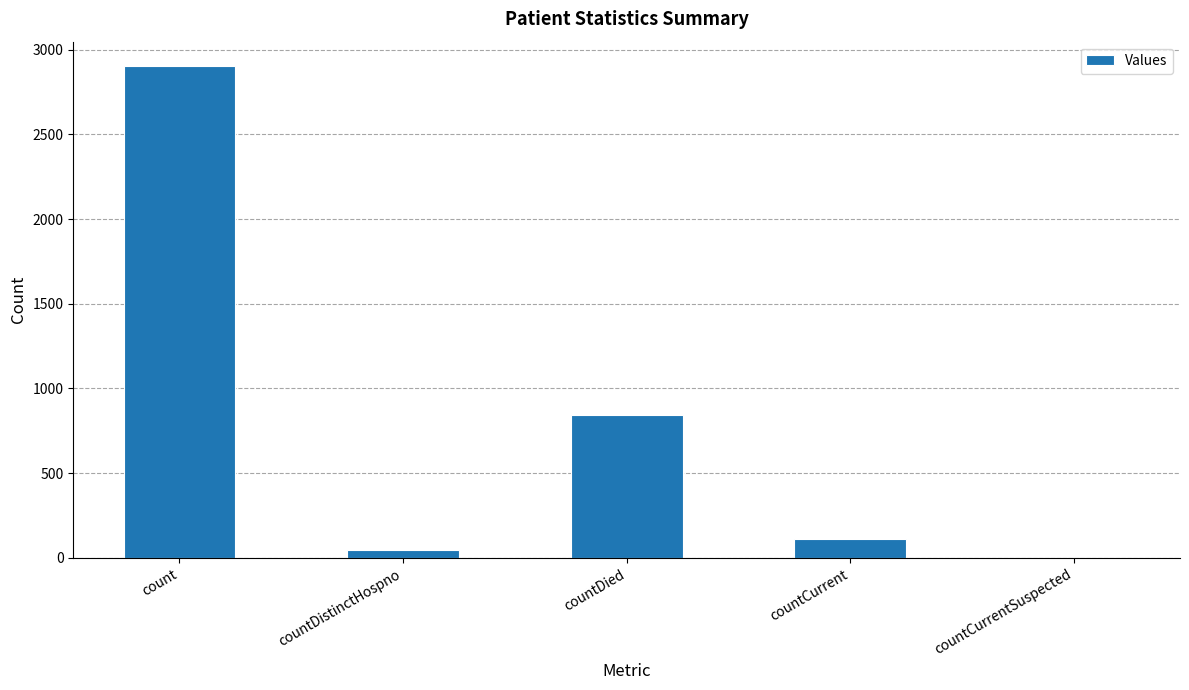

True or false: the data shows 2902 at count.

True